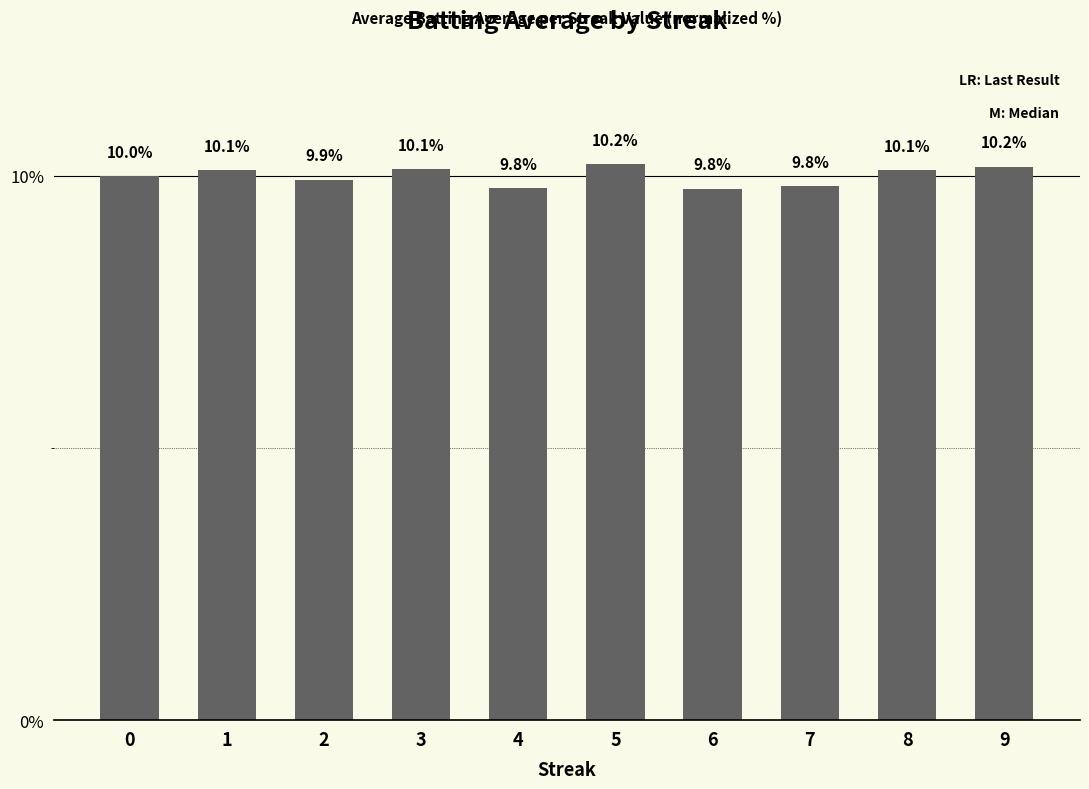

Reading left to right, list all the values displayed in this chart.

10.0	10.1	9.9	10.1	9.8	10.2	9.8	9.8	10.1	10.2